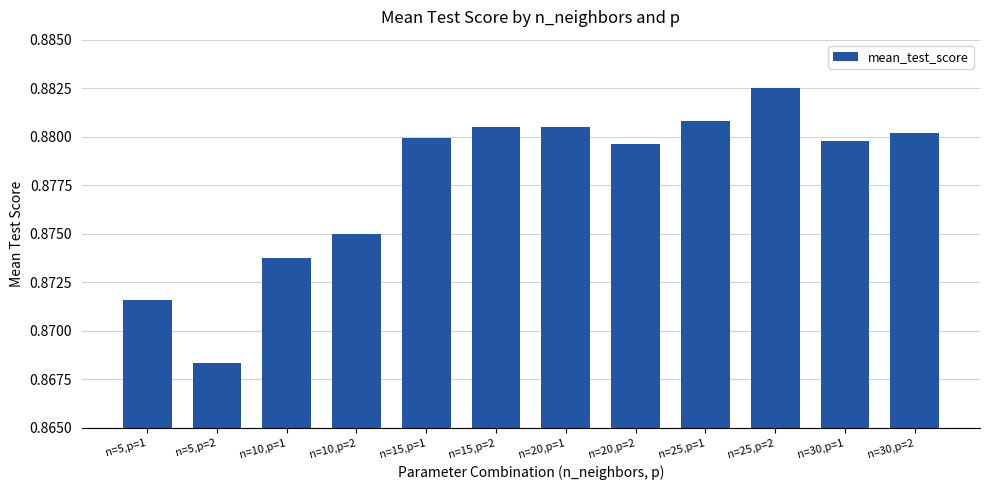

Are the bars horizontal?

No